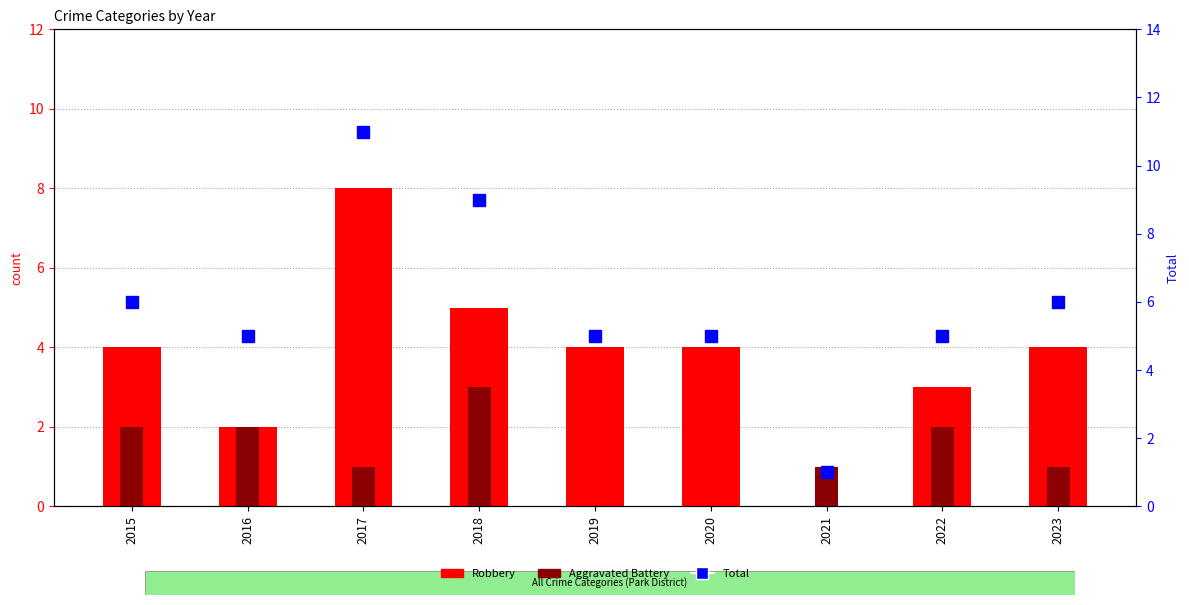

Where does the Aggravated Battery series first go above 1?

2015